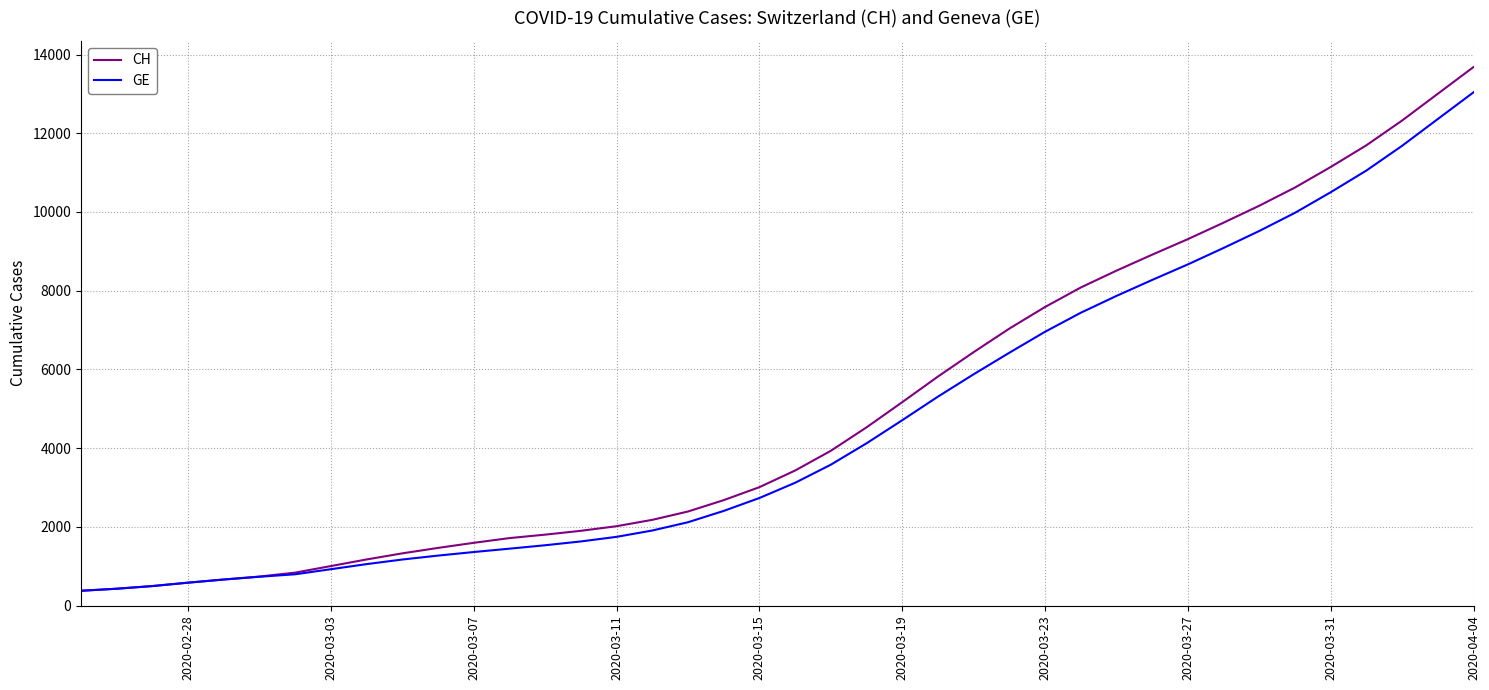

Which series has the widest spread of values?

CH